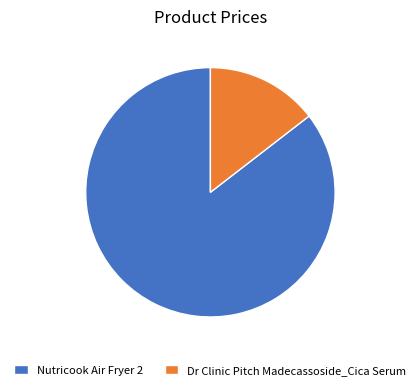

Does any single category account for the majority?

Yes